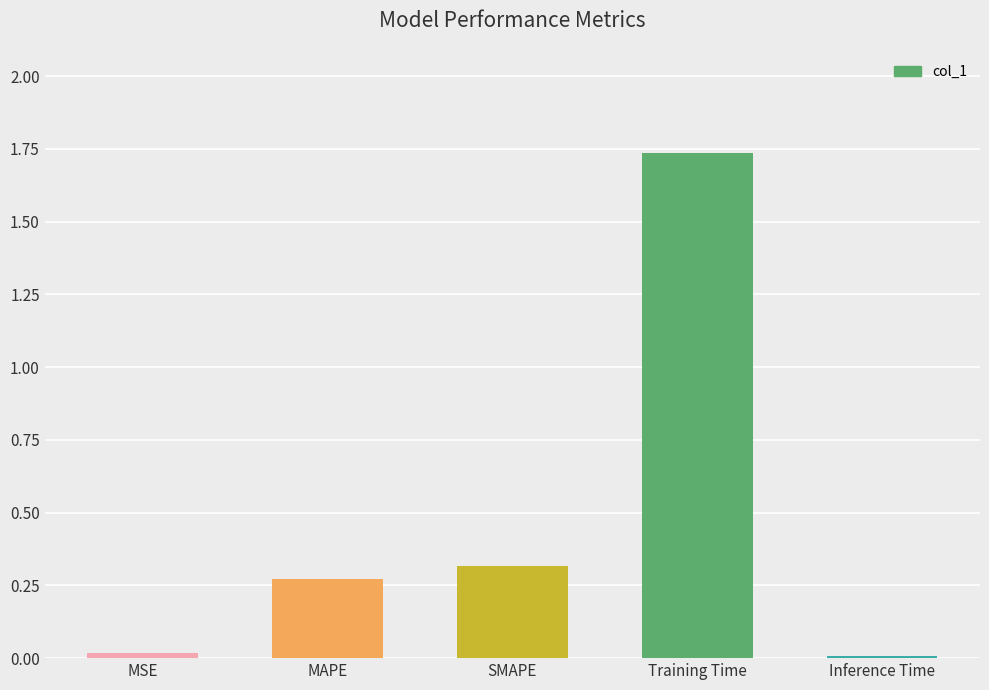

The chart shows a value of 0.5 at SMAPE. True or false?

False